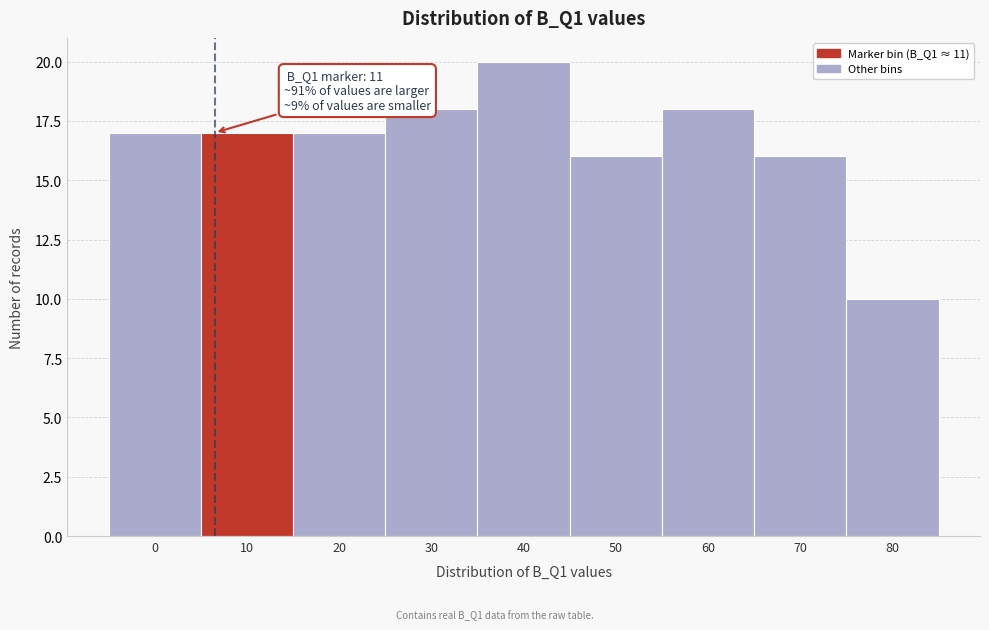

Reading left to right, what are all the values shown in this chart?

17	17	17	18	20	16	18	16	10